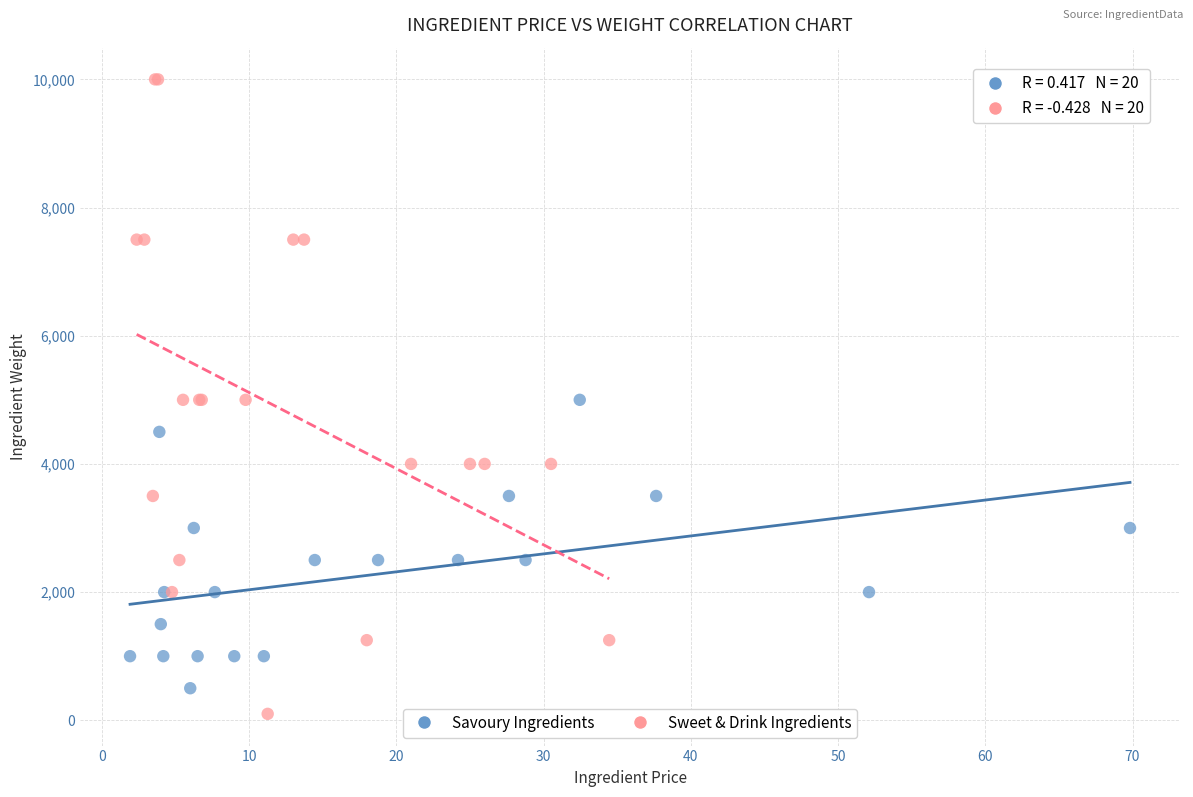

Which series contains the lowest Y value?

Sweet & Drink Ingredients